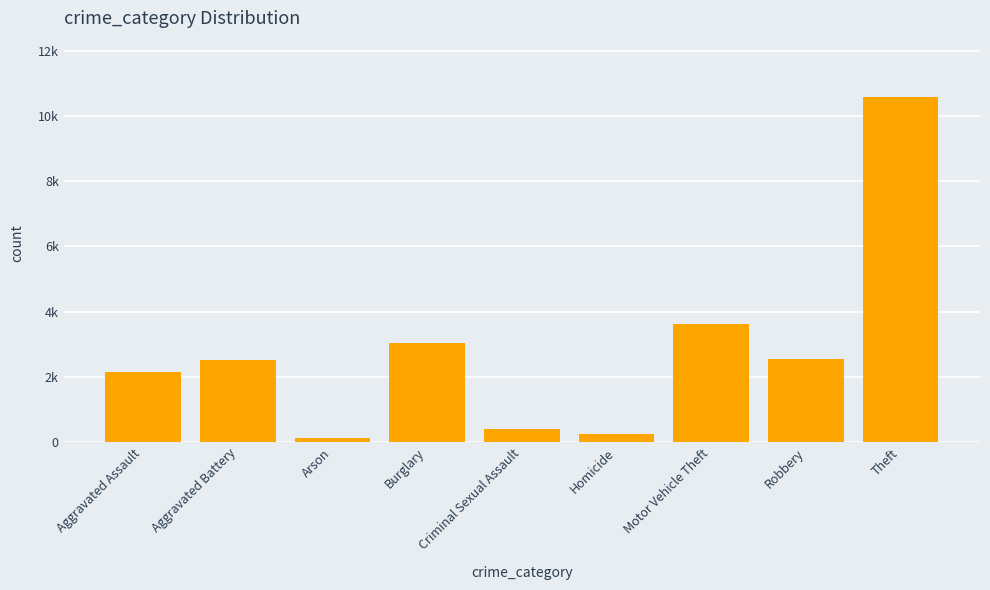

Does the chart contain any negative values?

No